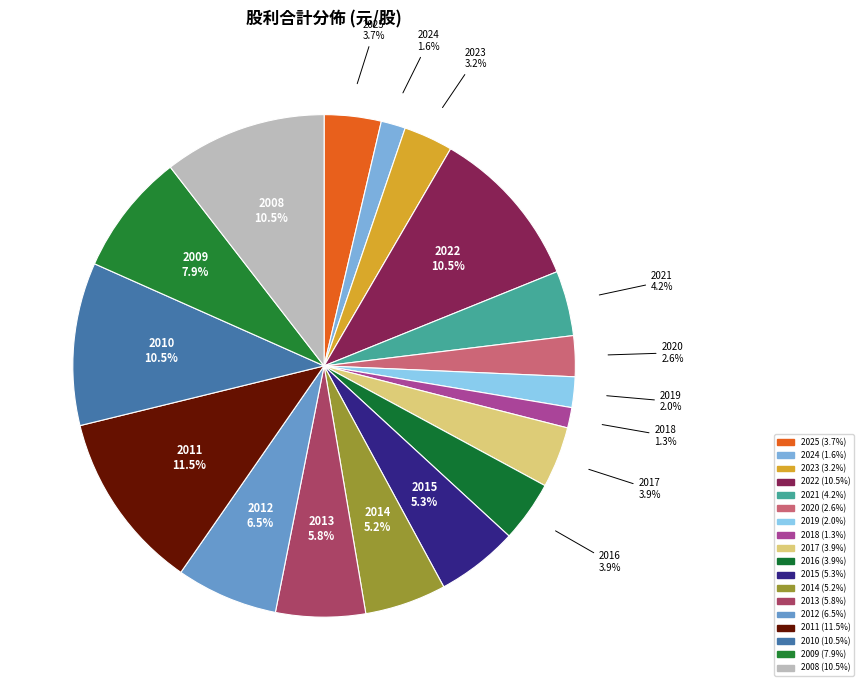

How many slices are in this pie chart?

18